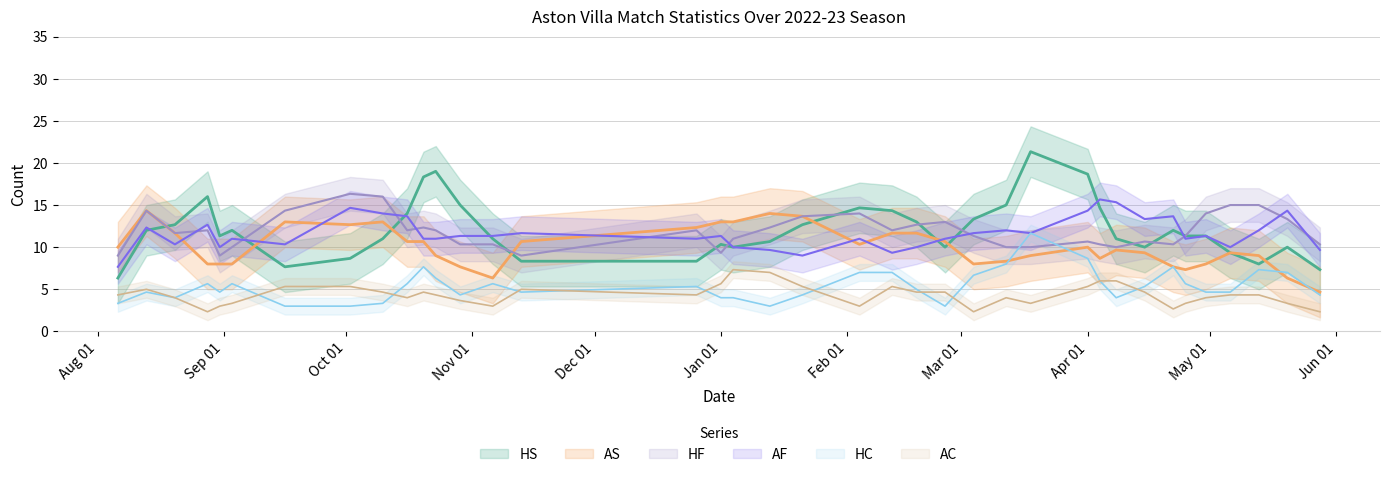

What are all the series names shown in the legend?

HS, AS, HF, AF, HC, AC